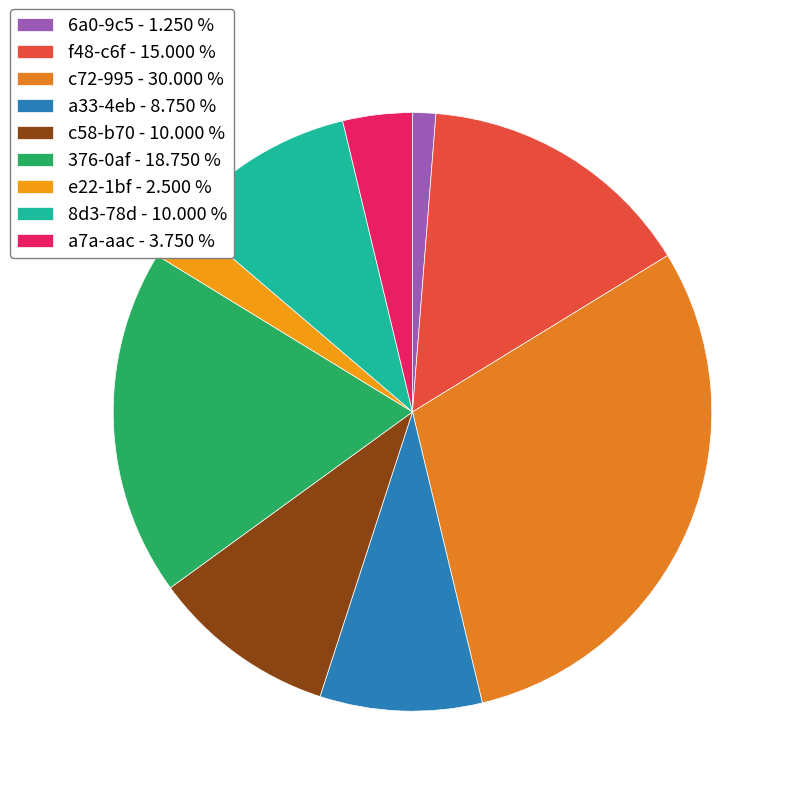

What percentage is the 6a0-9c5 slice, to the nearest percent?

1%